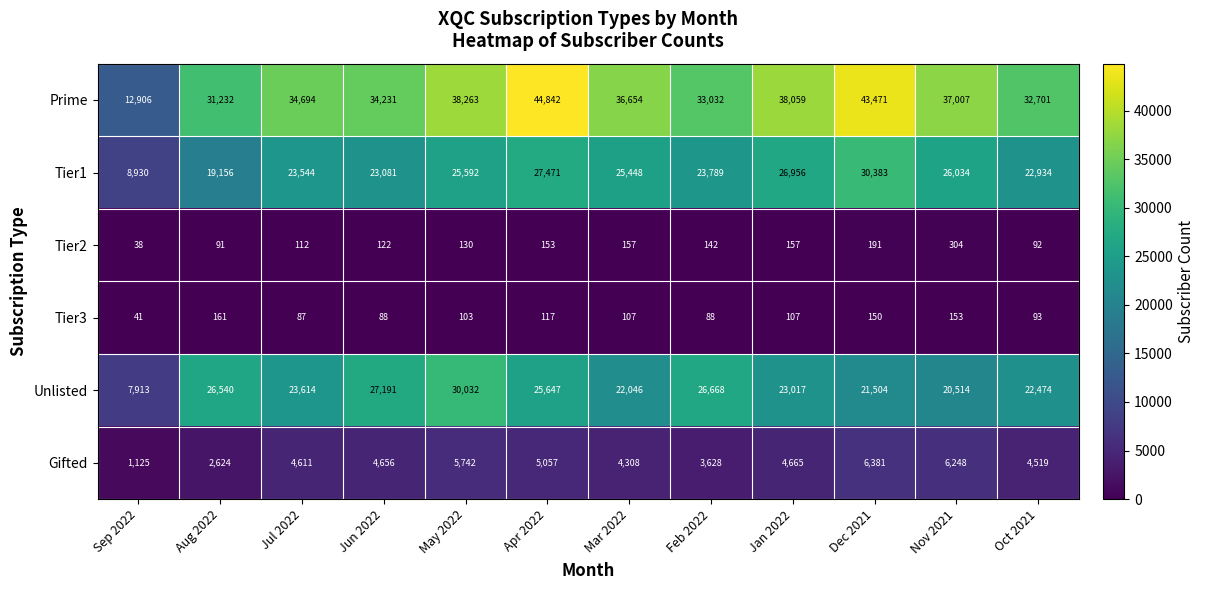

What is the total value across all series at Oct 2021?

82813